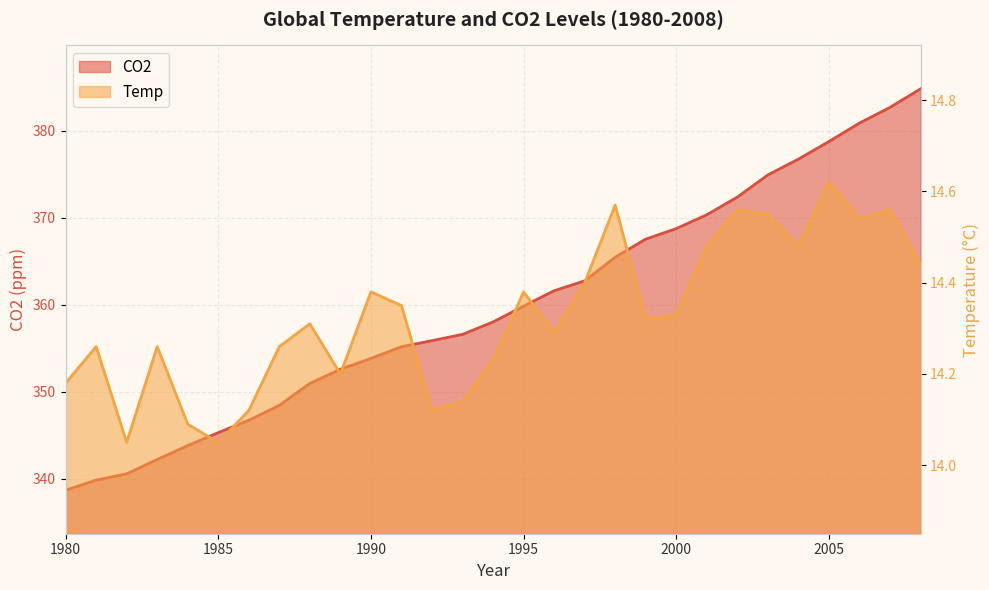

Between 2008 and 1985, which is larger?

2008